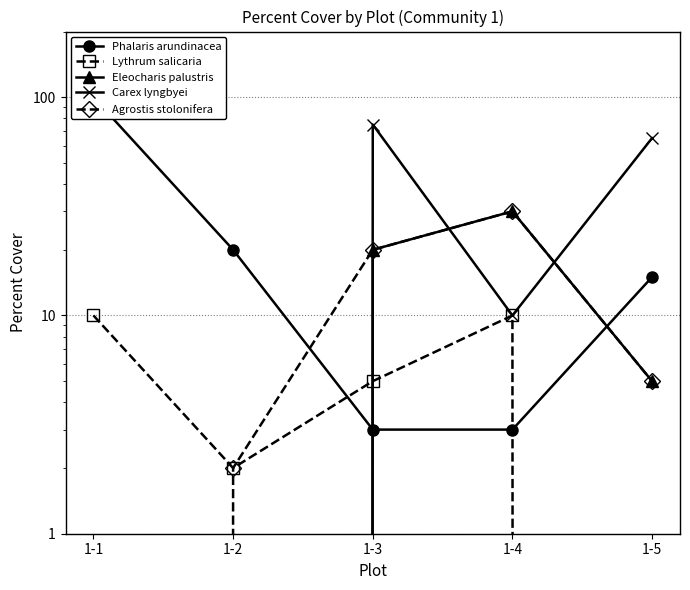

How many values in Lythrum salicaria are above zero?

4